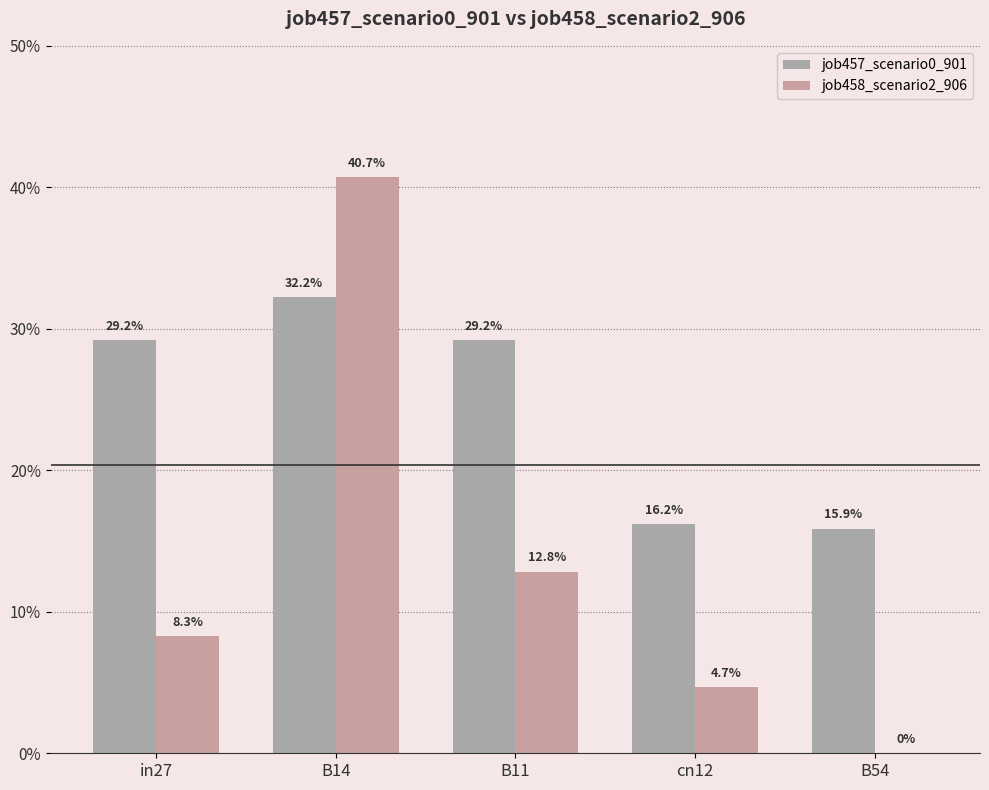

Are the bars horizontal?

No